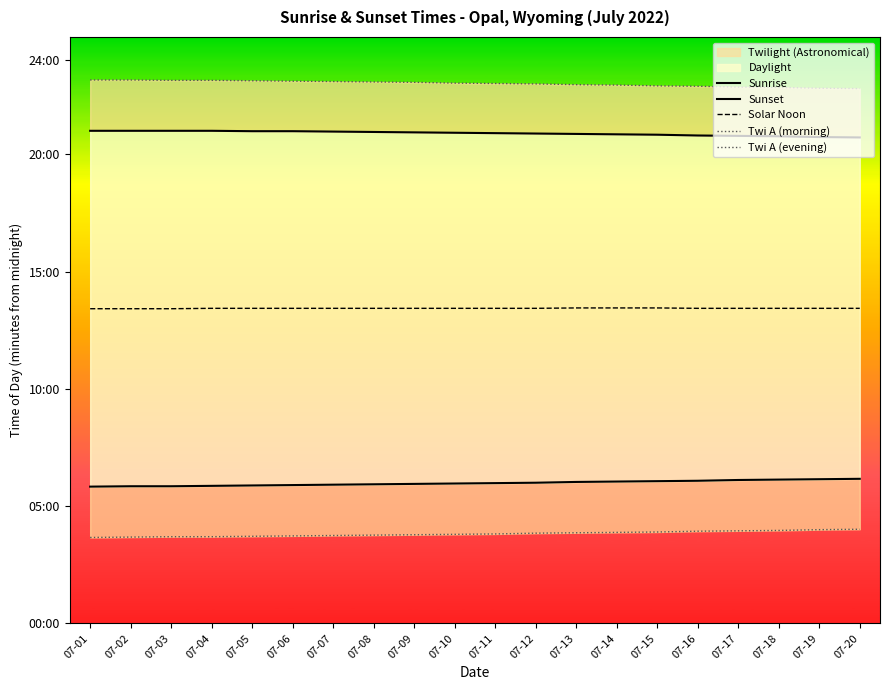

True or false: Twi A (evening) and Solar Noon intersect in this chart.

False